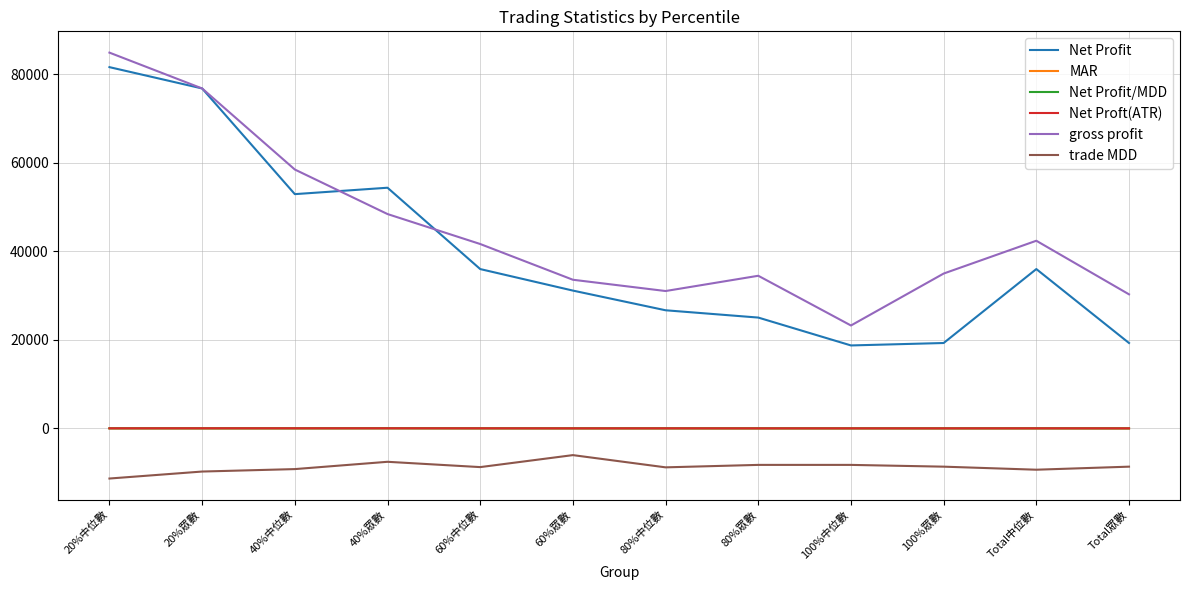

How many values in the Net Profit/MDD series exceed 4?

6